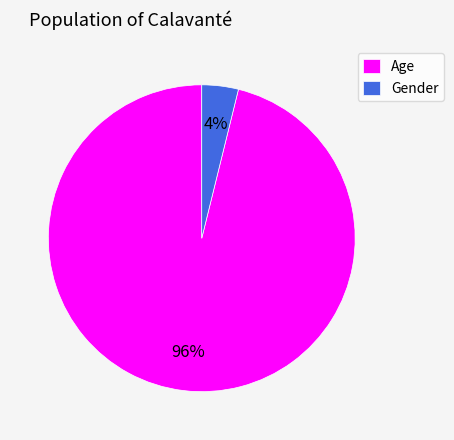

Is it true that Gender is 10% of the pie?

False